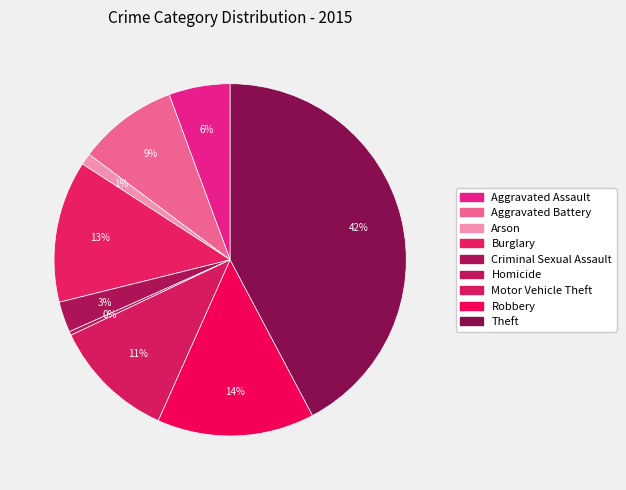

How many slices are in this pie chart?

9